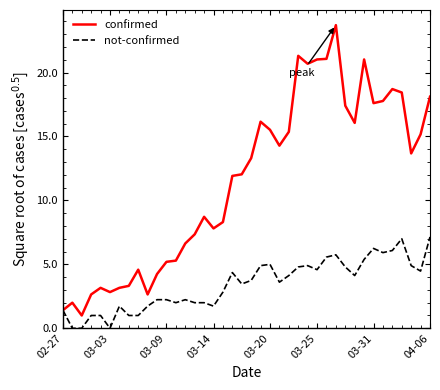

What is the difference between the maximum and minimum values in the confirmed series?

22.7